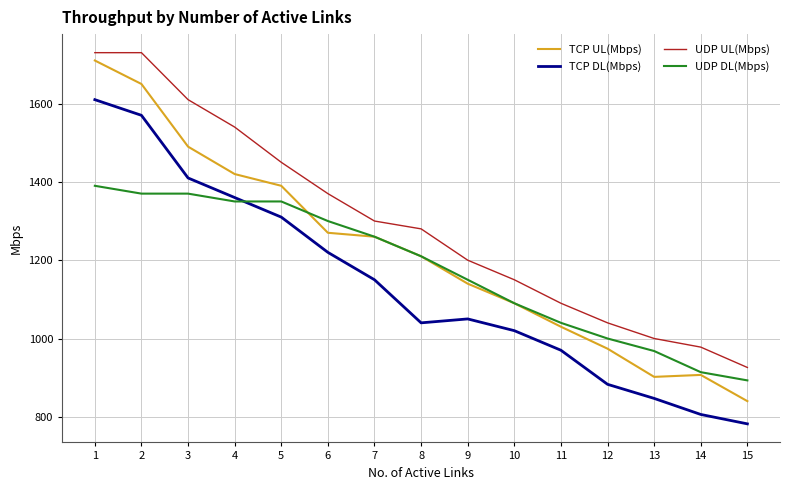

At which label is TCP UL(Mbps) closest to 1275?

6